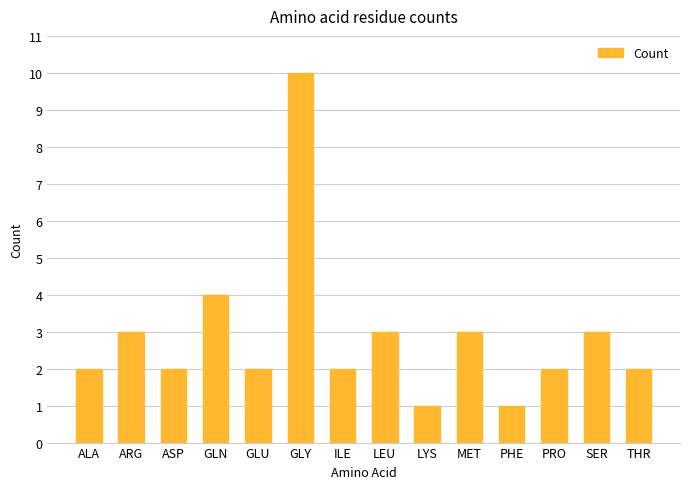

What is the ratio of the value at MET to the value at LYS?

3.0